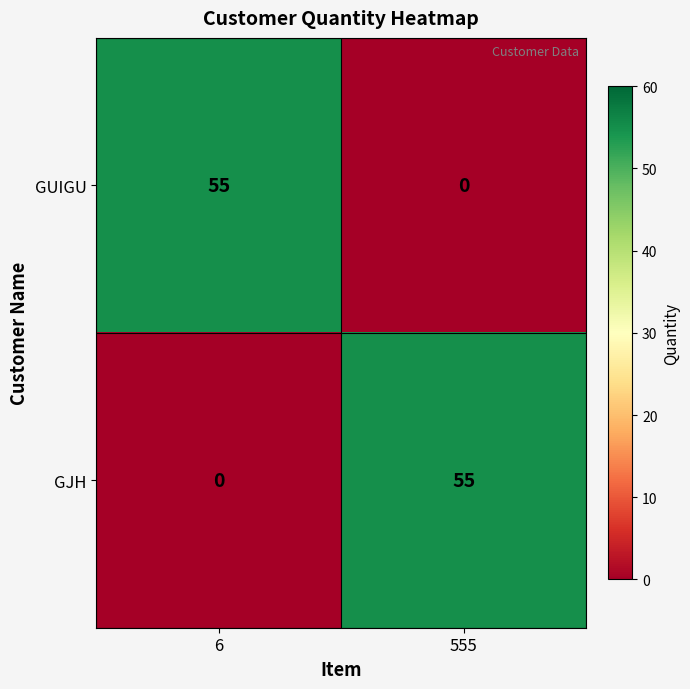

Is the value of GUIGU at 6 greater than the value of GJH at 6?

Yes